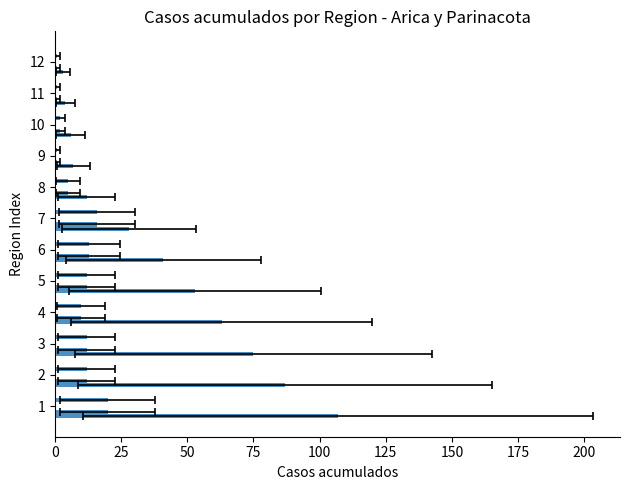

What is the average value of the Casos nuevos con sintomas series?

8.8